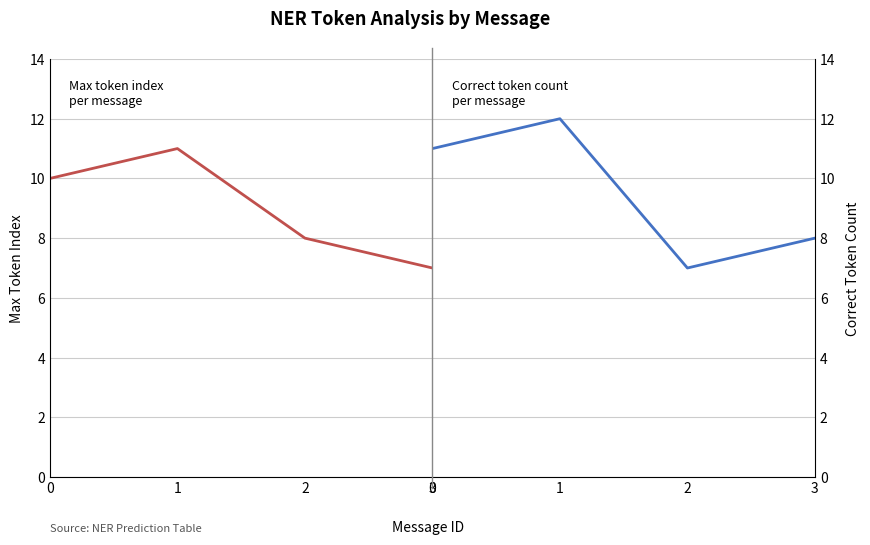

Between 0 and 3, which series saw the biggest shift?

Max token index per message